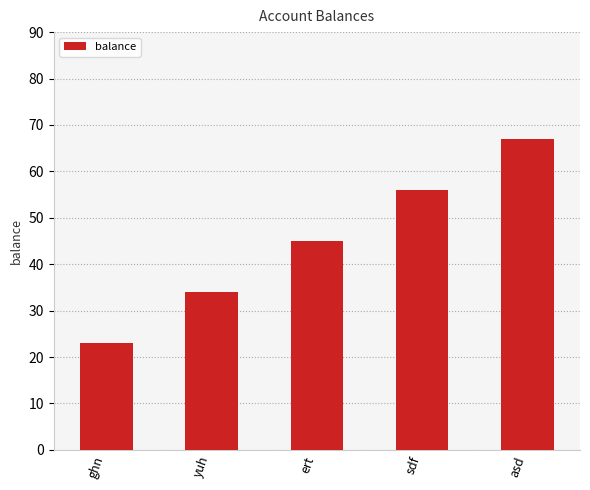

Rank the categories by value from lowest to highest.

ghn, yuh, ert, sdf, asd